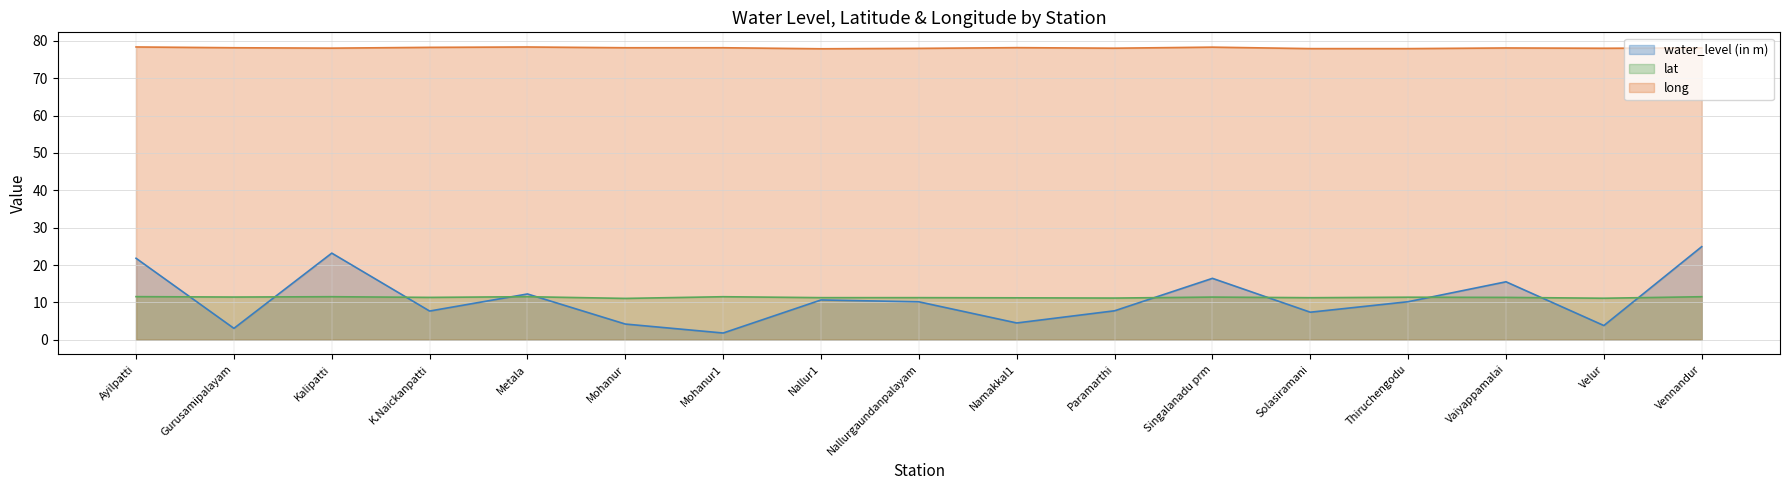

Between Mohanur and Thiruchengodu, which series saw the biggest shift?

water_level (in m)